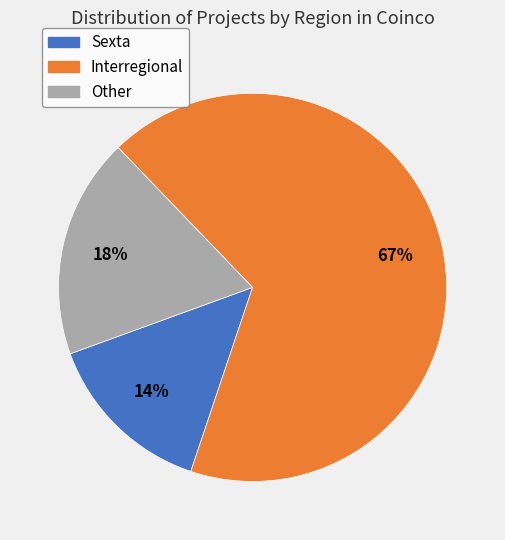

Is Other the majority of the pie?

No